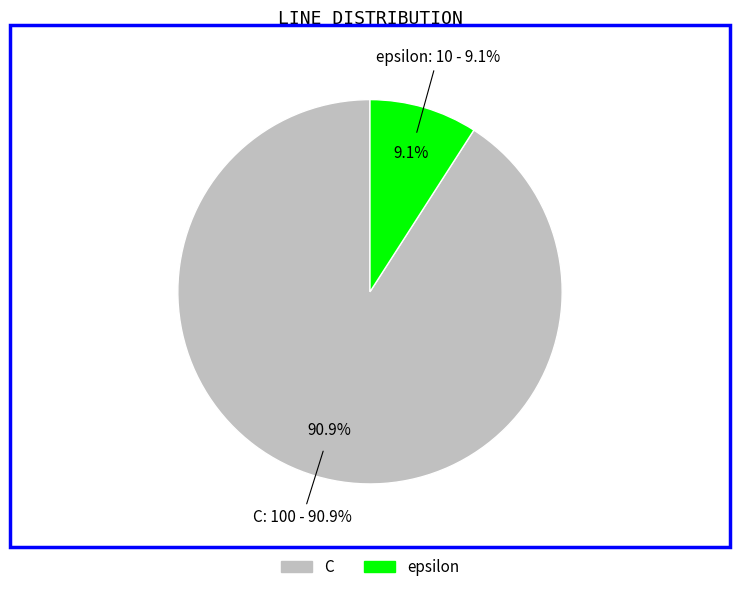

Which slice is the smallest?

epsilon